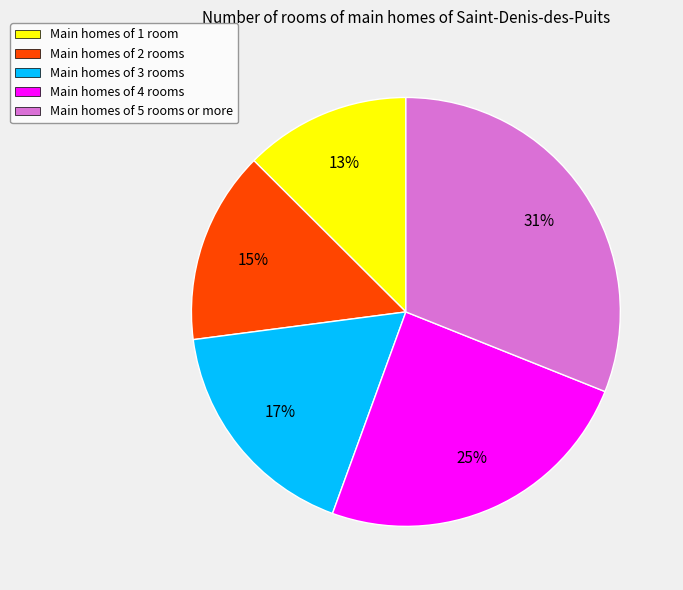

To the nearest percent, what percentage of the pie is Main homes of 3 rooms?

17%